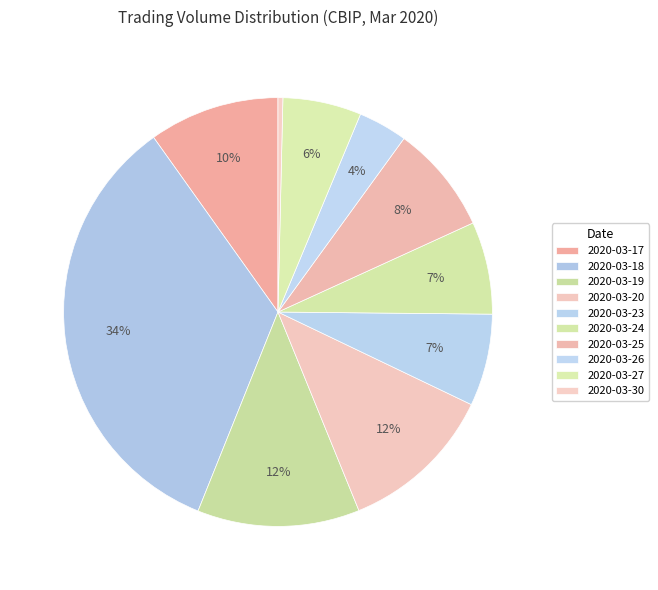

Between 2020-03-19 and 2020-03-30, which is larger?

2020-03-19